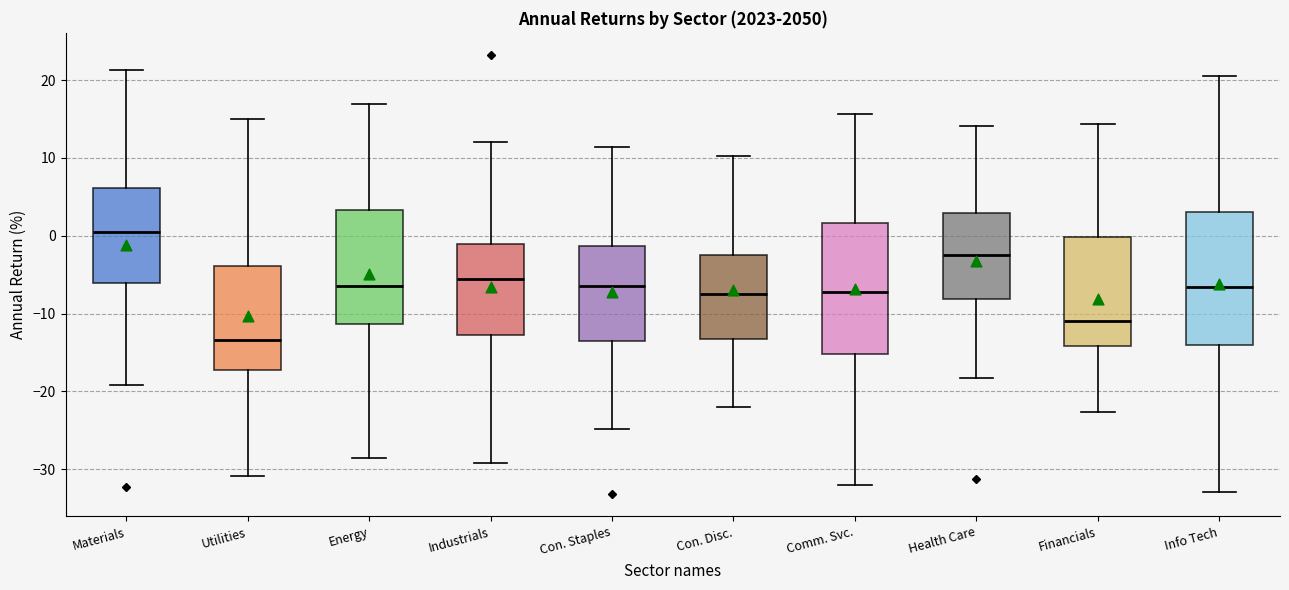

Which box has the lowest median line?

Utilities